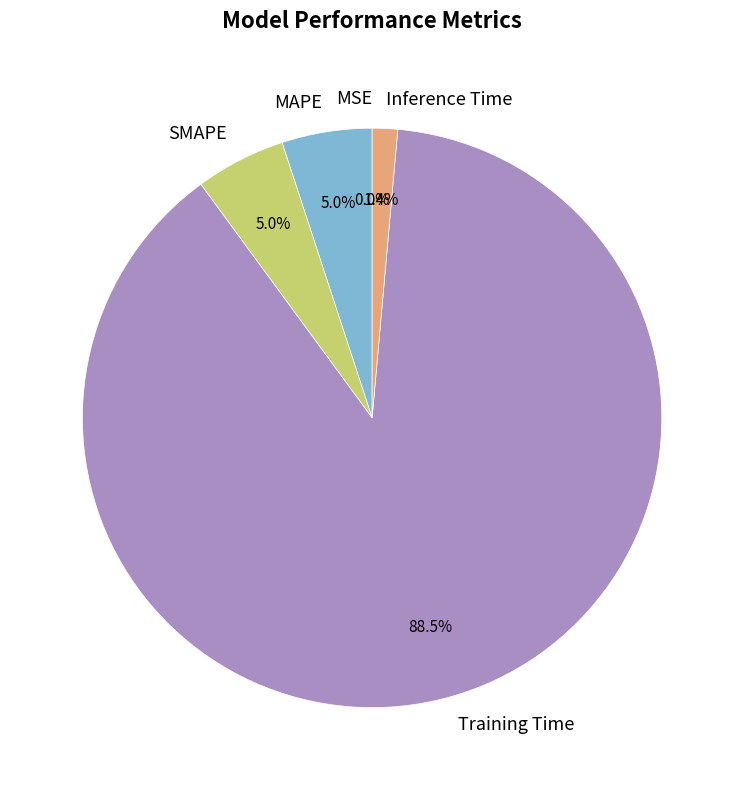

What percentage is the MAPE slice, to the nearest percent?

5%